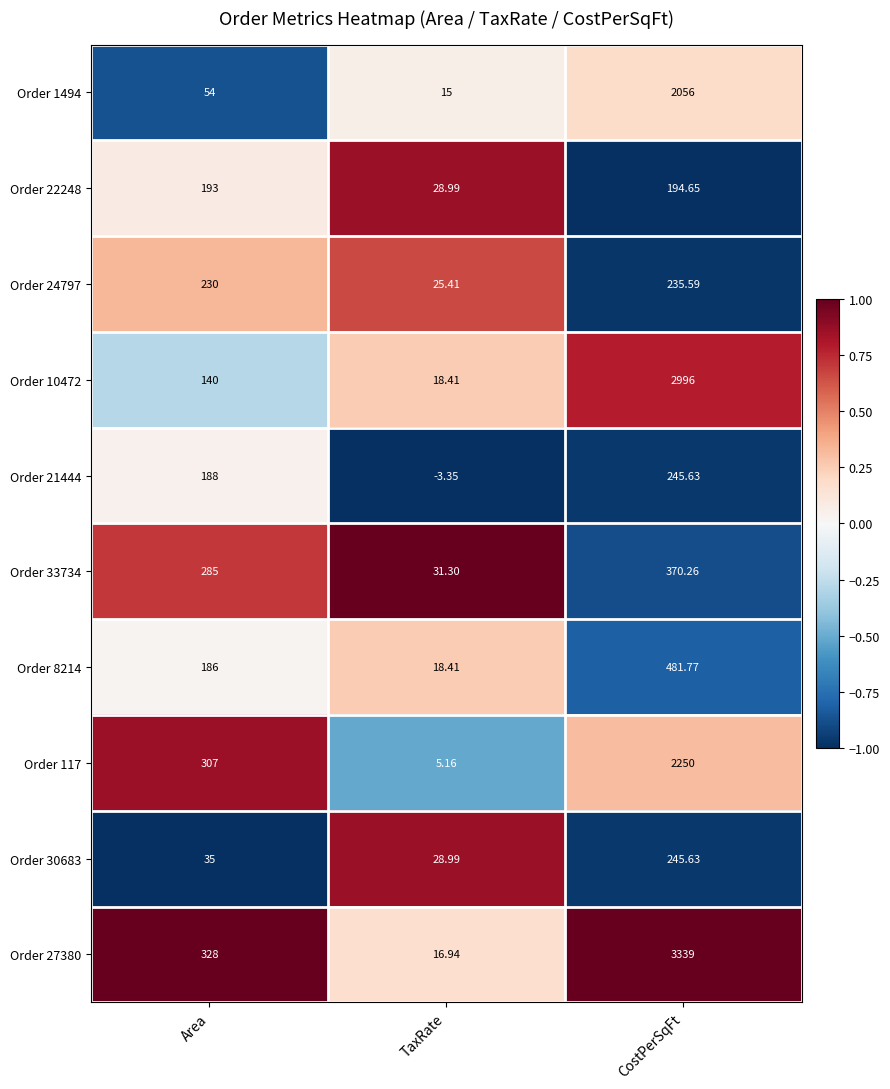

How many data points does each series have?

3